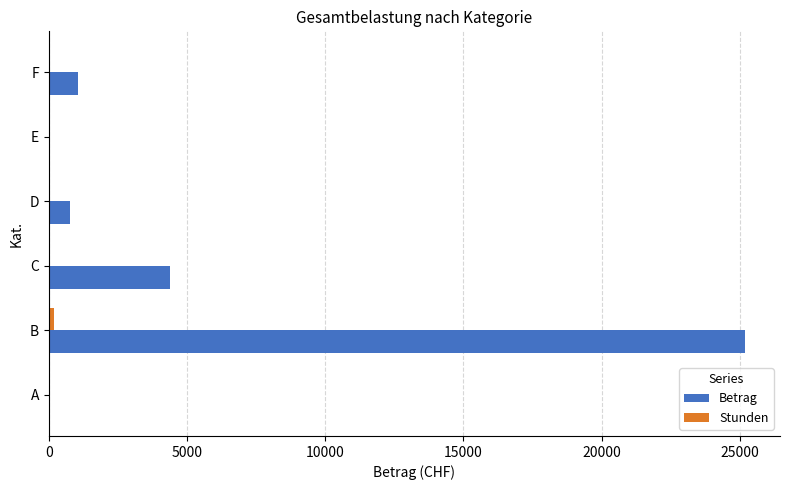

At which category is the sum across all series the highest?

B